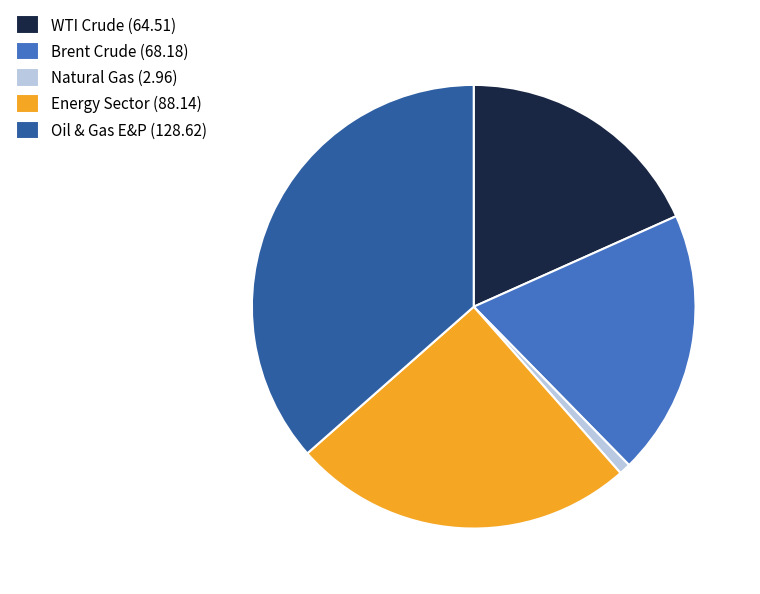

Does any single category account for the majority?

No